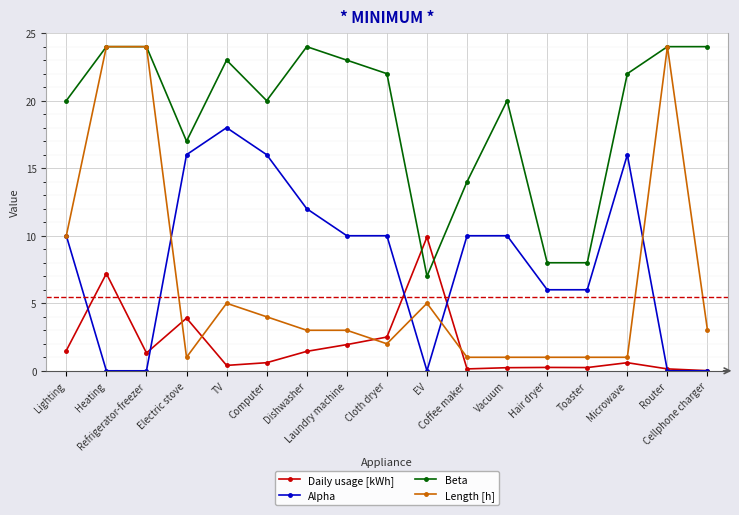

The value of Alpha at Electric stove is 16.0. True or false?

True